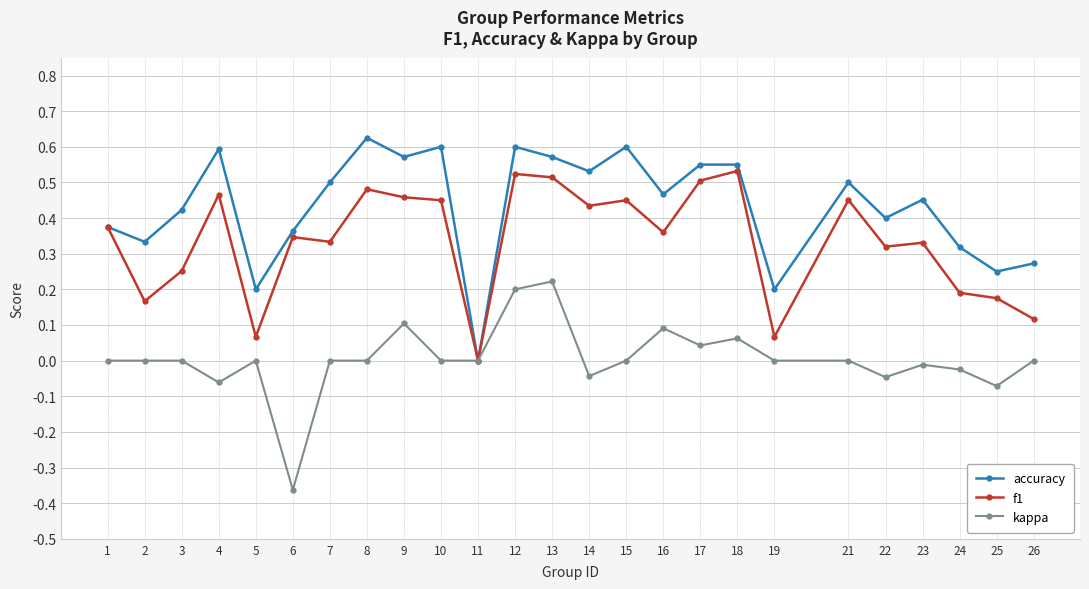

Is it true that f1 equals 0.2 at 25?

True